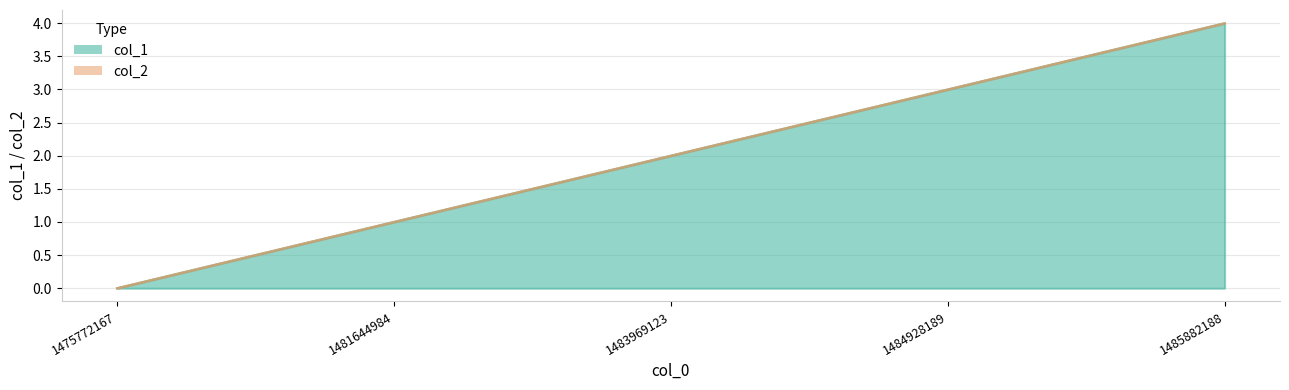

Reading right to left, transcribe all the data shown in this chart.

4	3	2	1	0